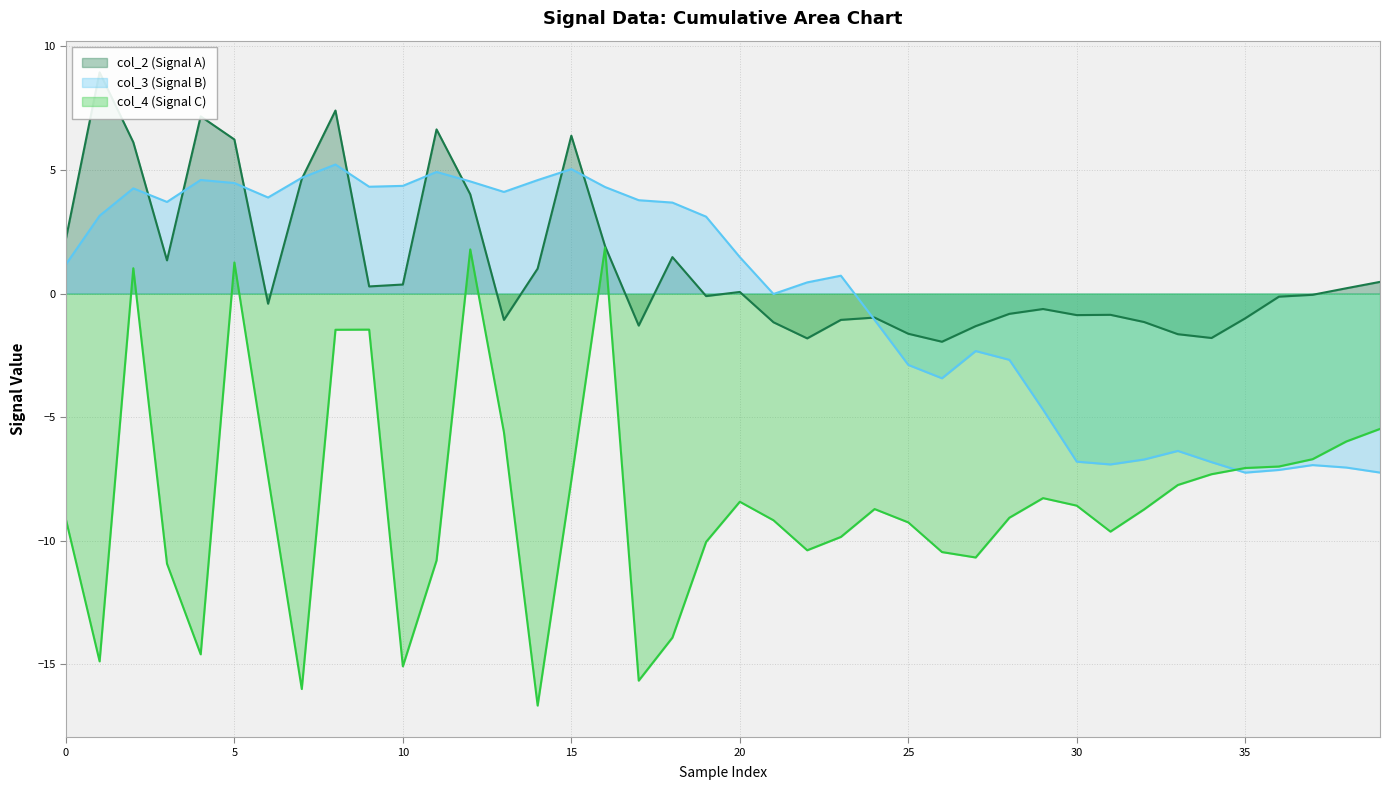

What is the maximum value for col_4 (Signal C)?

1.9